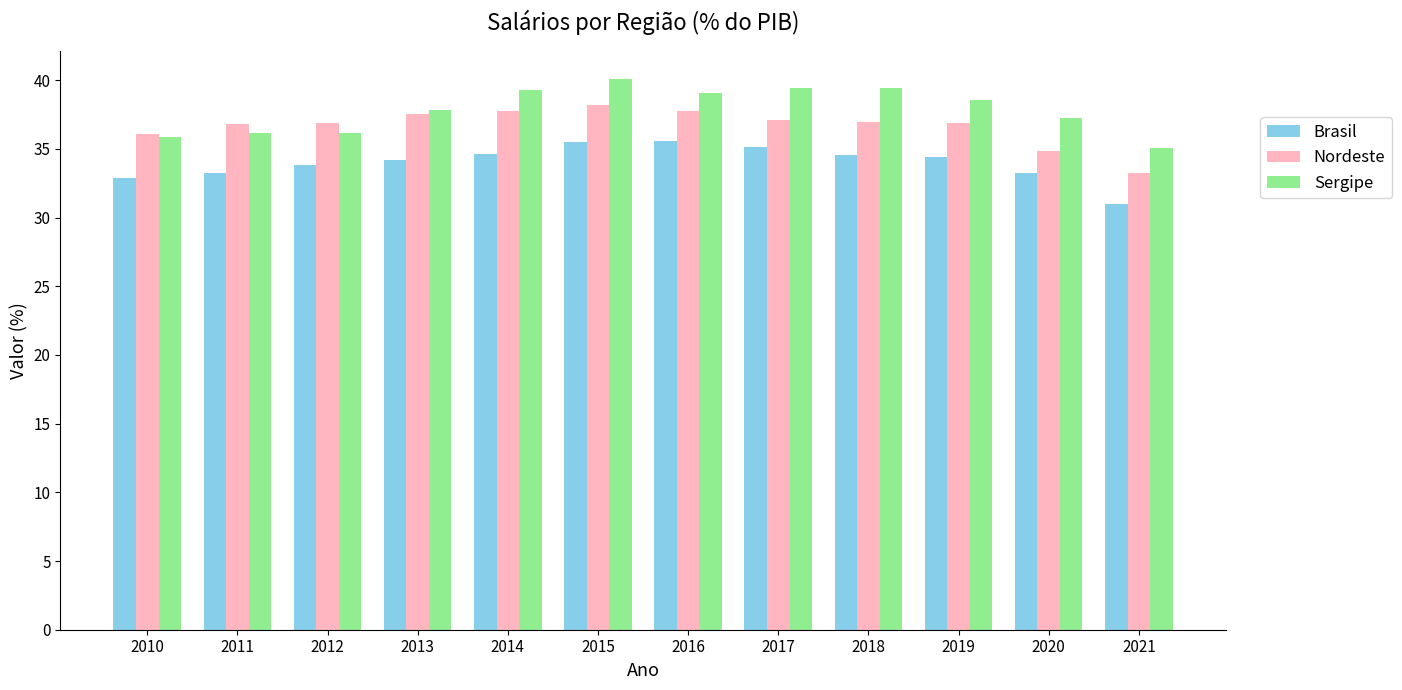

What is the total value across all series at 2020?

105.4